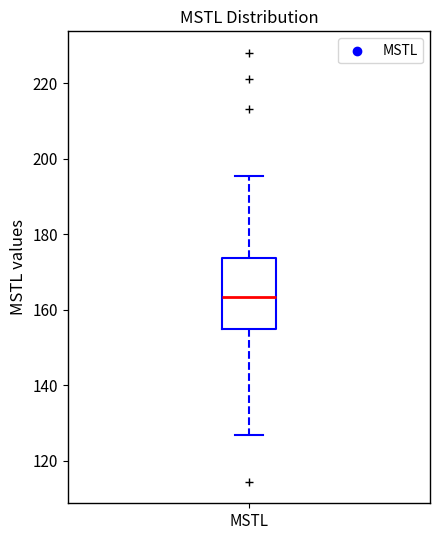

Read this box plot against the y-axis: the position of the median line, the range covered by the box, and the ends of both whiskers. The values are not printed on the chart, so give them approximately, as read against the axis.

median 164, box 154 to 174, whiskers 126 to 196